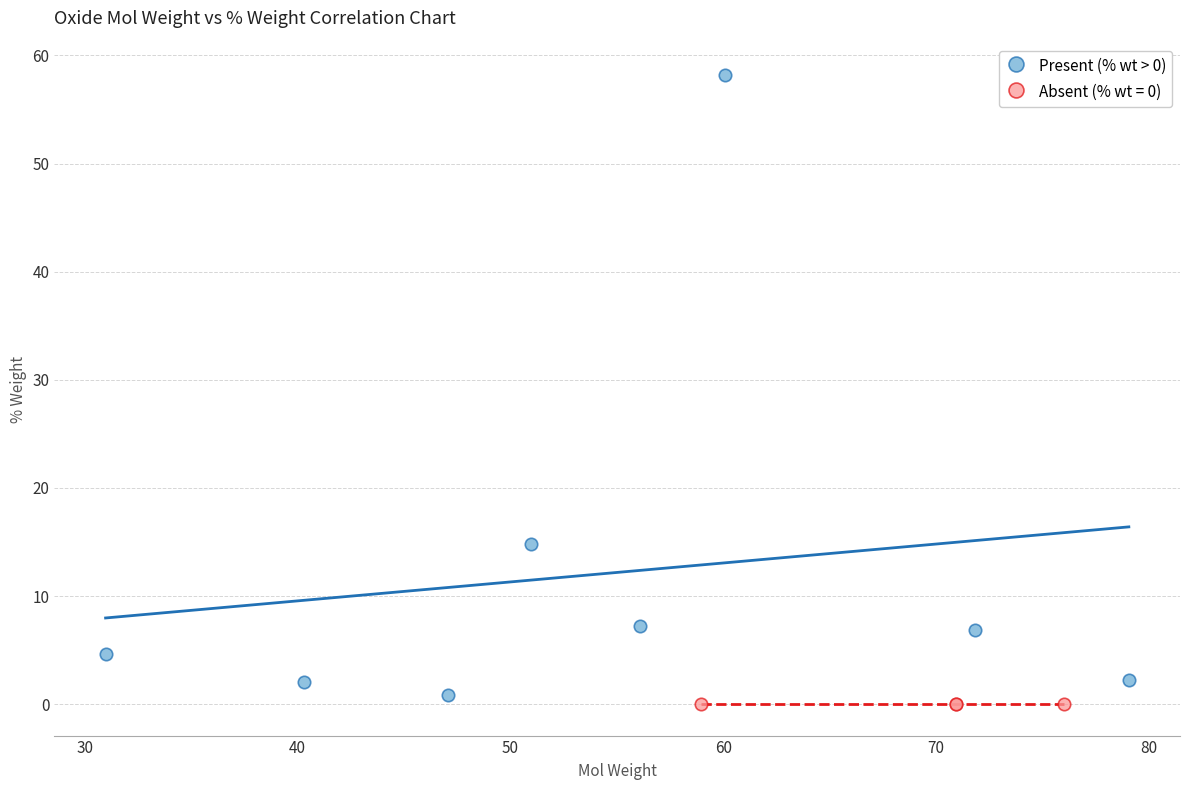

Which series reaches the maximum Y coordinate?

Present (% wt > 0)